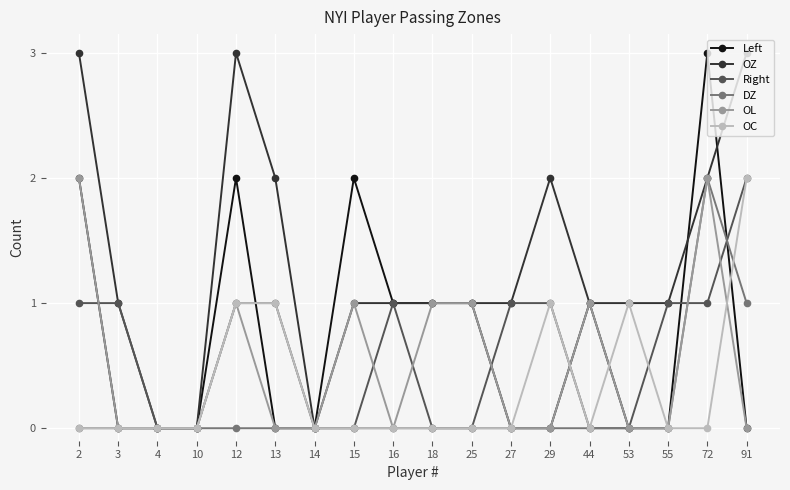

True or false: DZ has a value of -1 at 29.

False